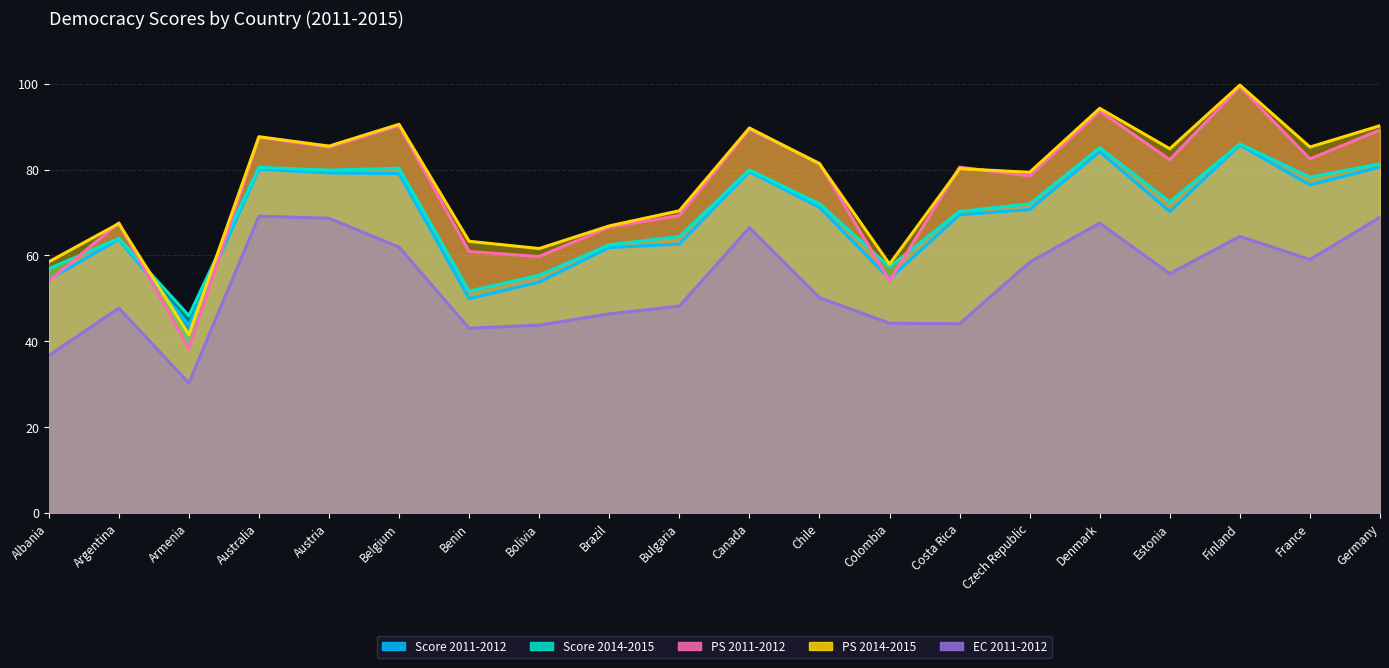

What is the lowest value of the Score 2014-2015 series?

46.0